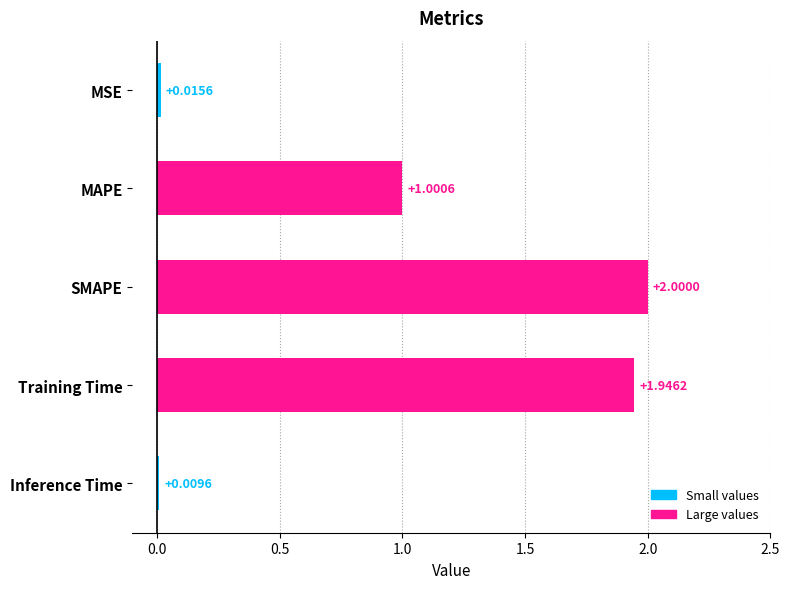

At which label is the value closest to 1?

MAPE